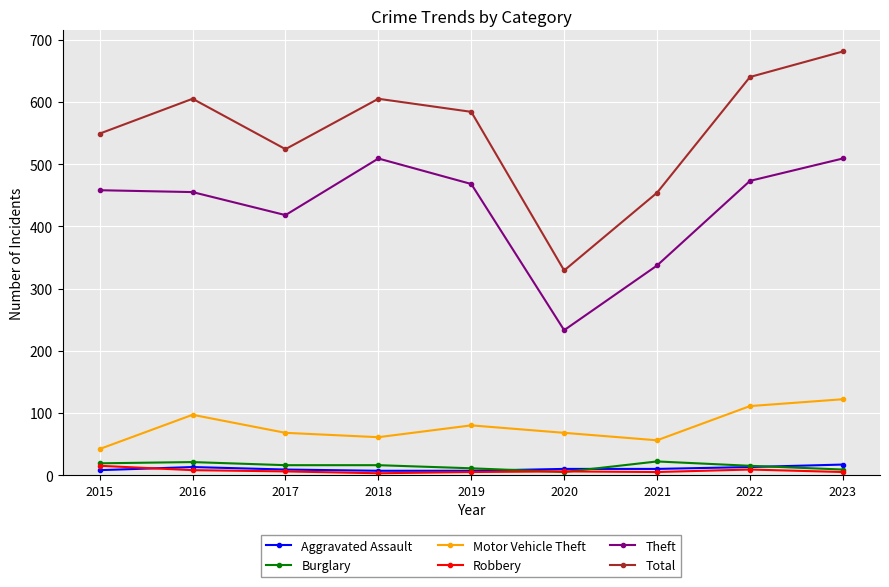

What is the maximum value for Robbery?

15